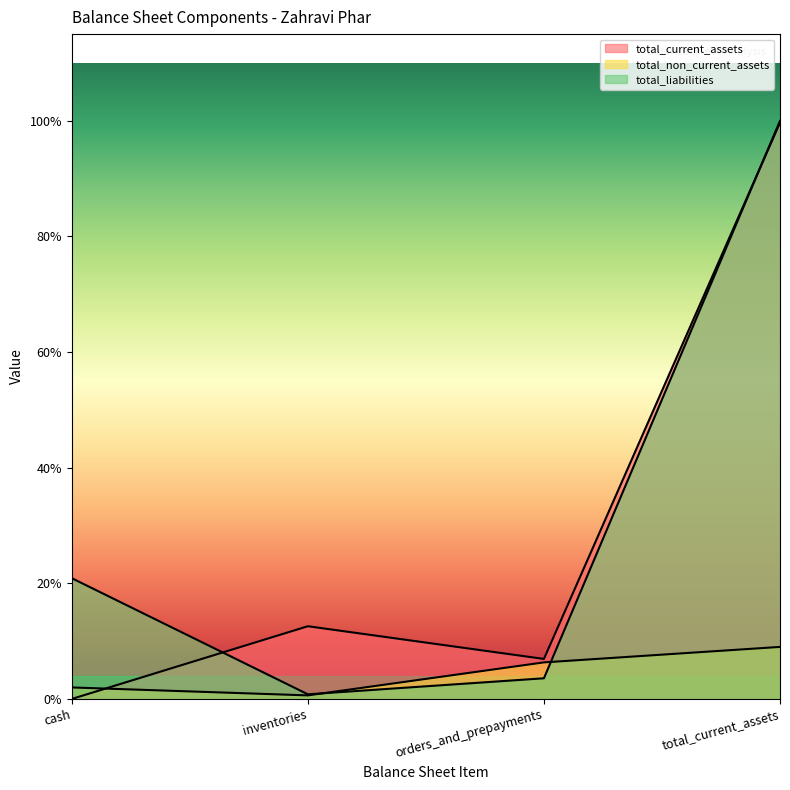

List the labels in order of total_non_current_assets value, largest first.

total_current_assets, orders_and_prepayments, cash, inventories